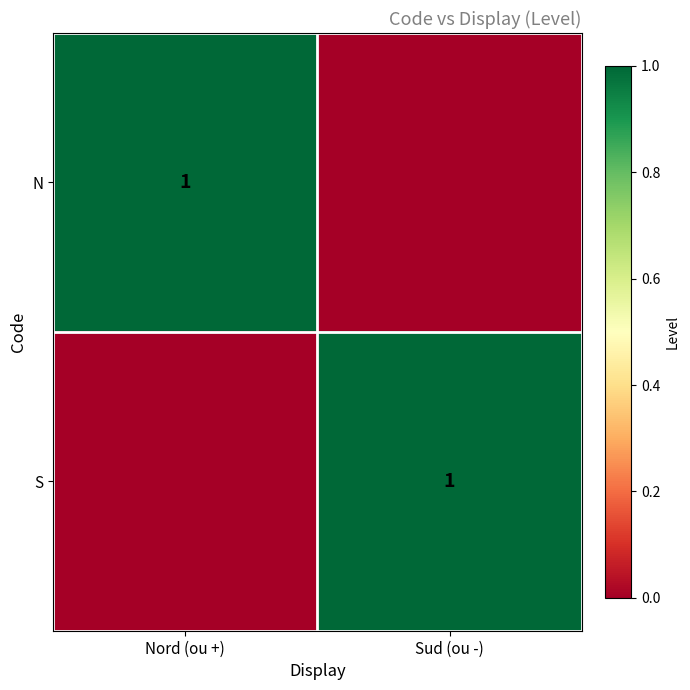

The value of N at Nord (ou +) is 1. True or false?

True